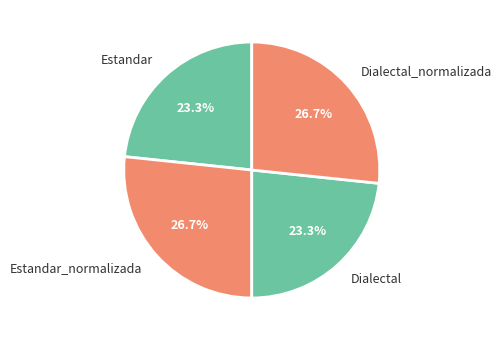

What is the total percentage of Estandar and Dialectal_normalizada?

50.0%